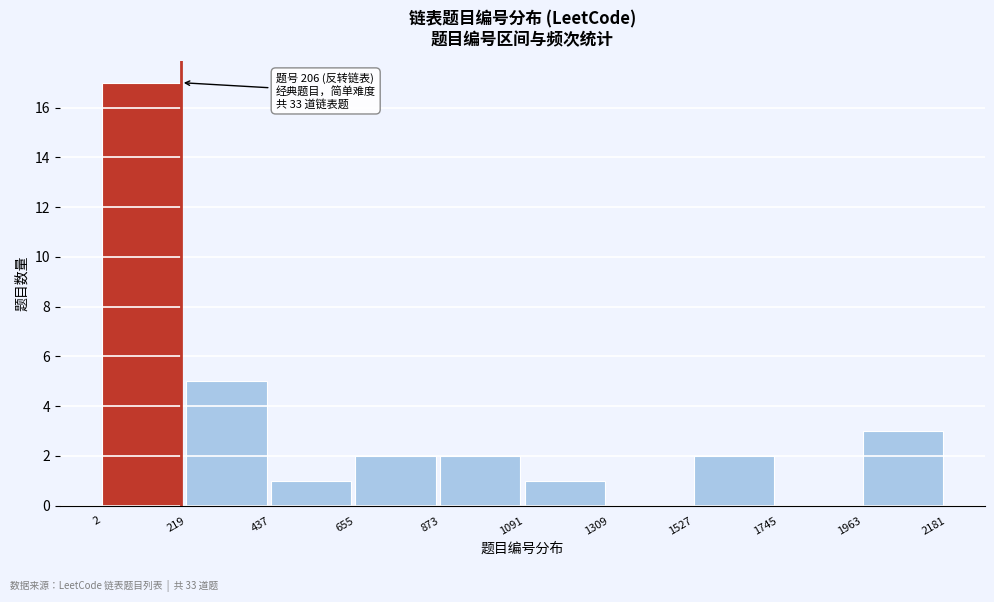

Over which range of the x-axis is the bar tallest?

2 to 219